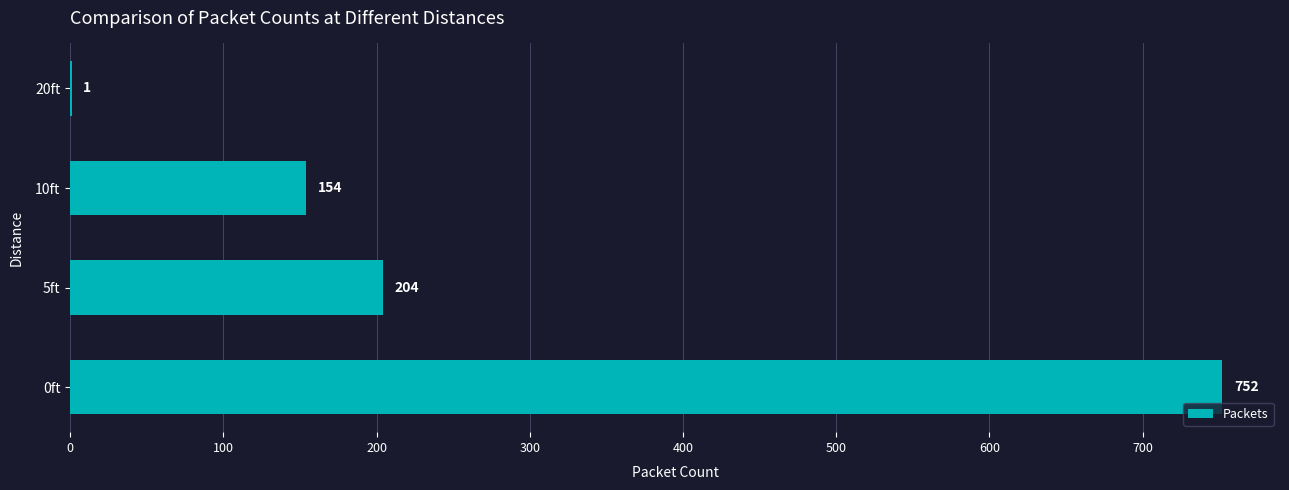

What is the change in value from 0ft to 10ft?

-598